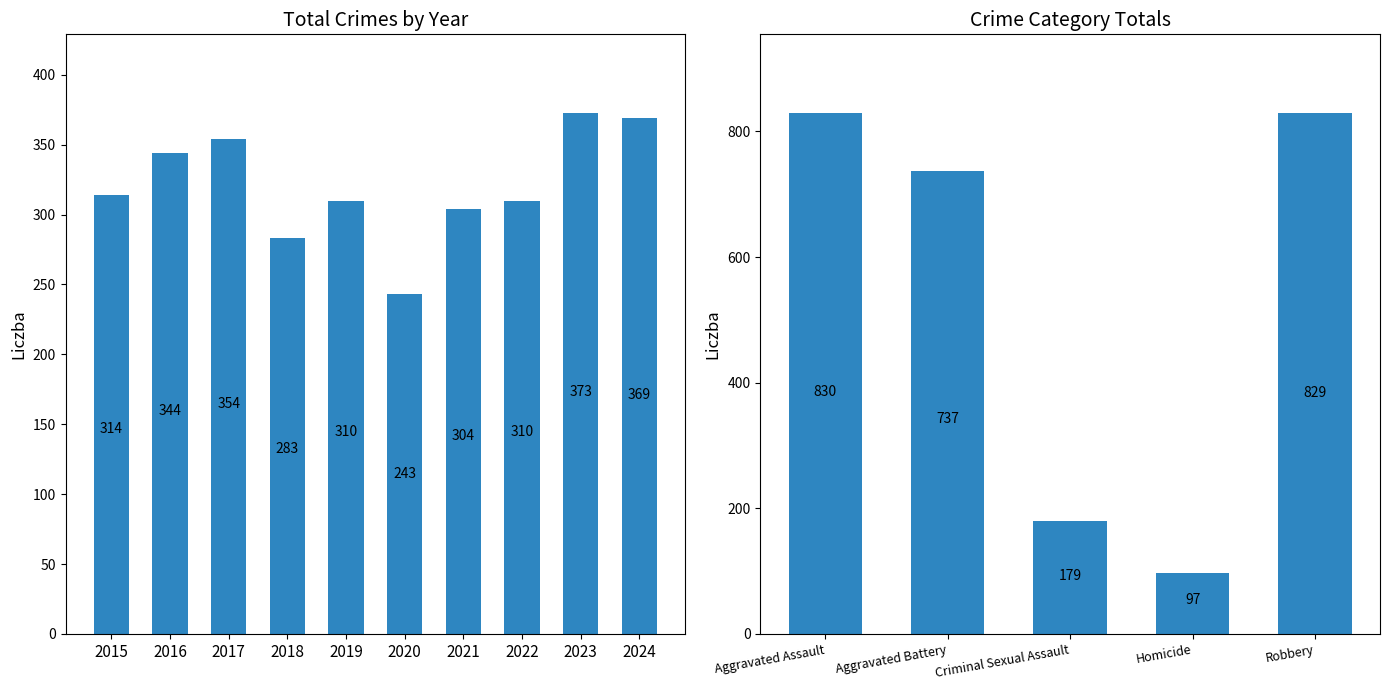

What is the sum of all values?

3204